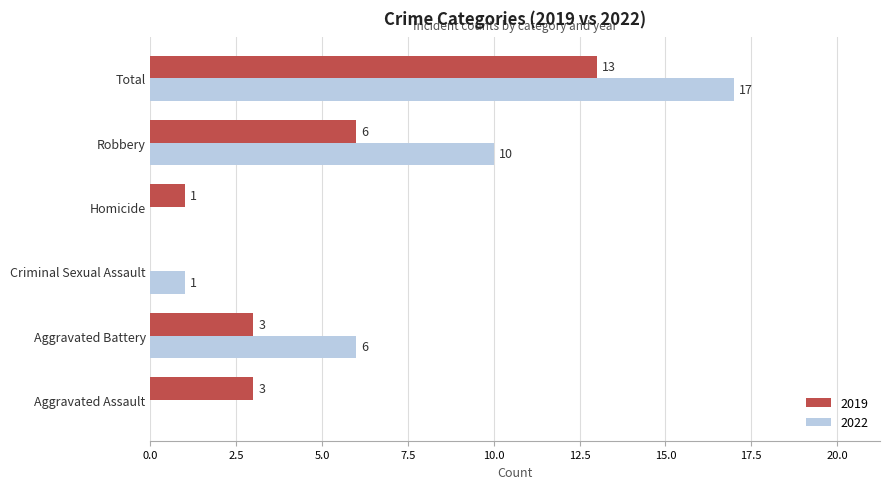

Count the number of data series in this chart.

2